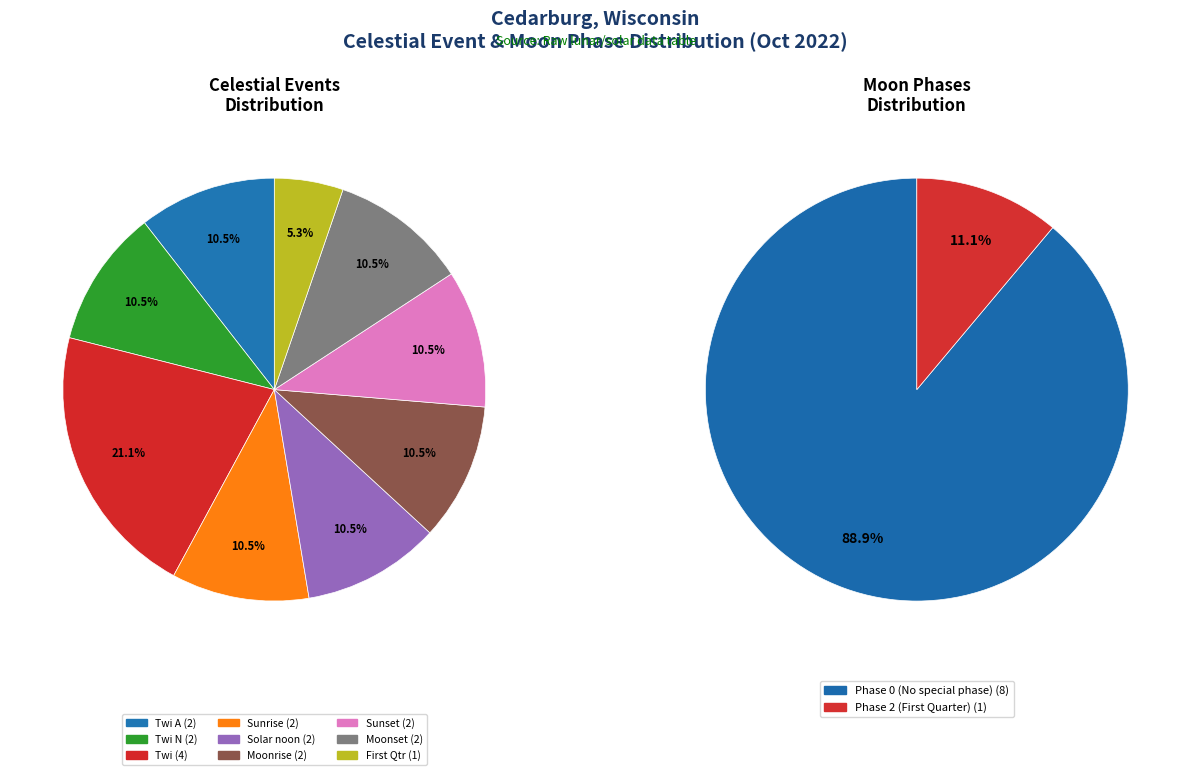

The Twi N slice represents 26% of the pie. True or false?

False